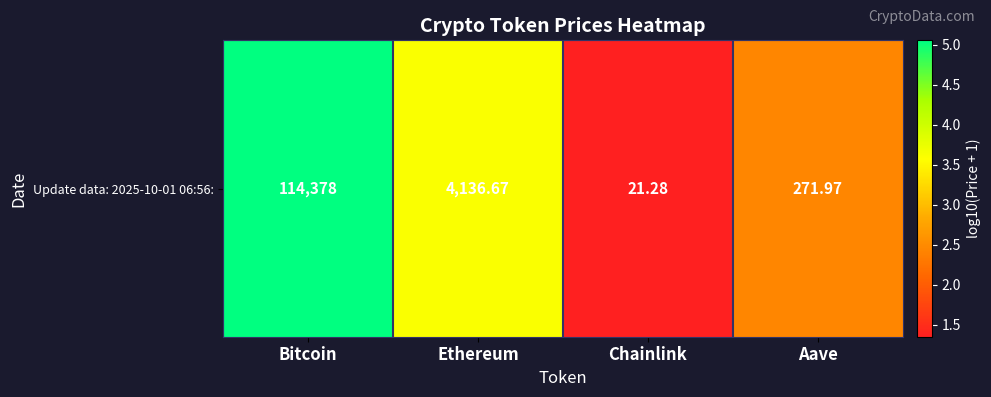

How many categories are shown in the chart?

4